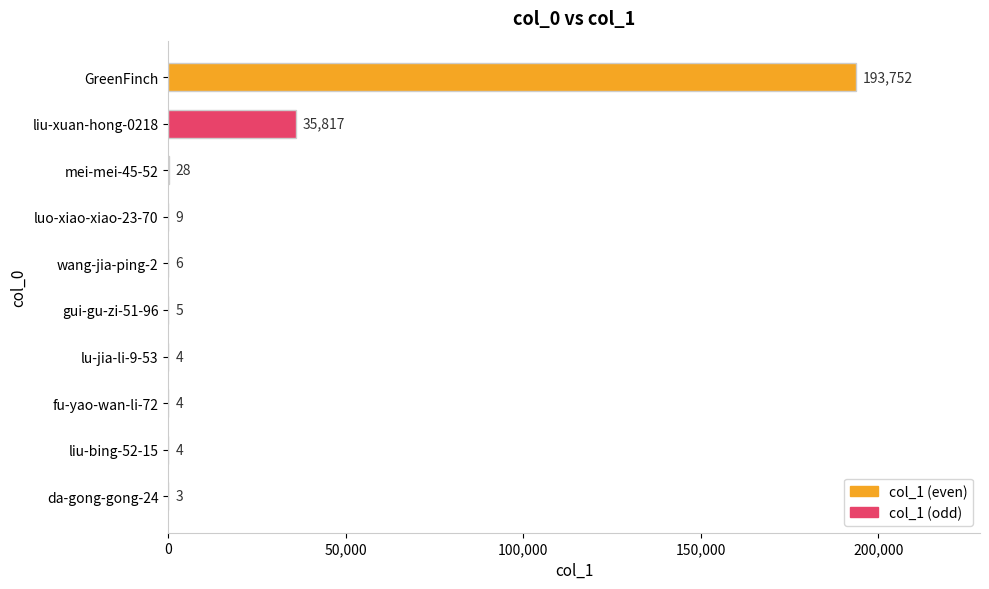

Approximately how many times larger is the value at luo-xiao-xiao-23-70 compared to wang-jia-ping-2?

1.5